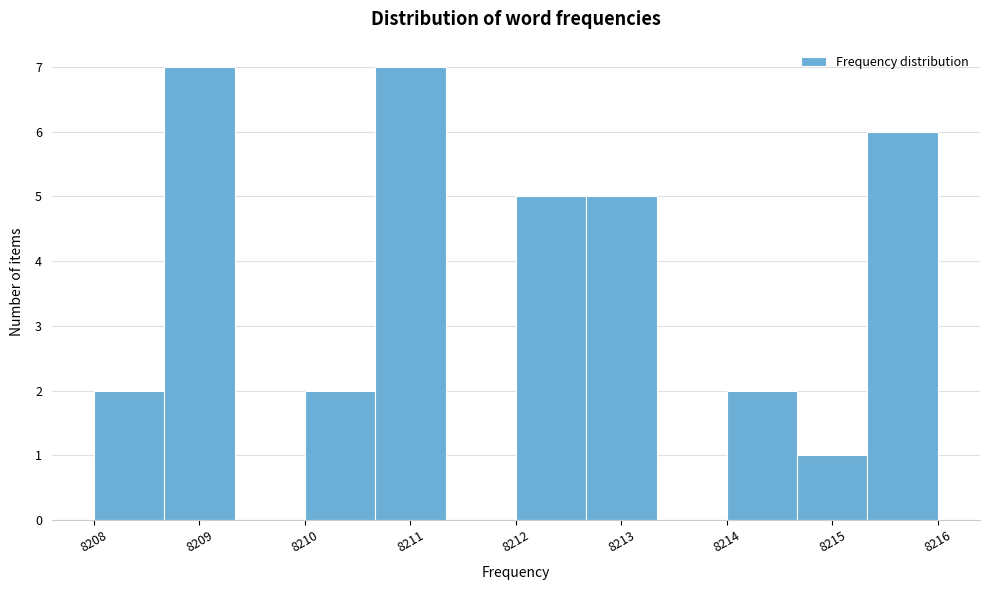

Reading left to right, transcribe this chart: for each bar, give the range it covers on the x-axis and its height. Neither the bar edges nor the heights are printed on the chart, so give them approximately, as read against the axes.

8208.0 to 8208.7: 2
8208.7 to 8209.3: 7
8209.3 to 8210.0: 0
8210.0 to 8210.7: 2
8210.7 to 8211.3: 7
8211.3 to 8212.0: 0
8212.0 to 8212.7: 5
8212.7 to 8213.3: 5
8213.3 to 8214.0: 0
8214.0 to 8214.7: 2
8214.7 to 8215.3: 1
8215.3 to 8216.0: 6